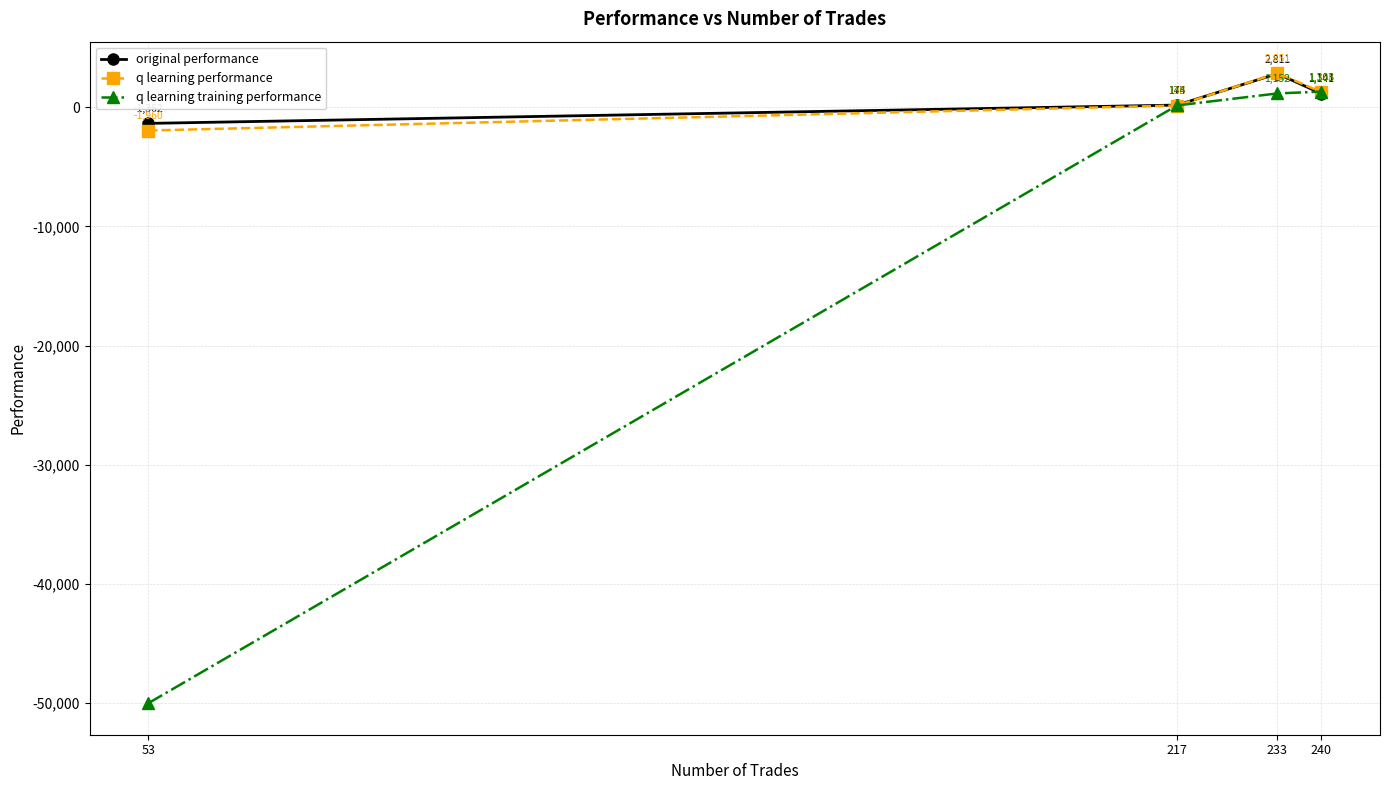

What value does the original performance series have at 233?

2811.1